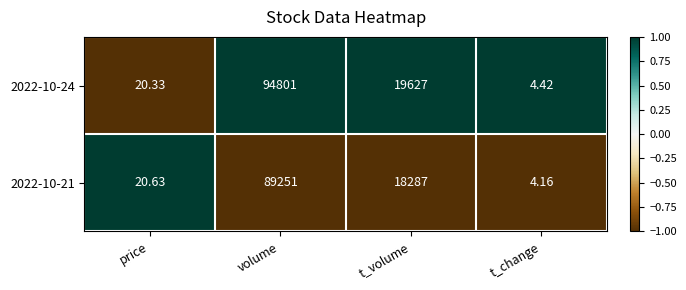

What is the spread (max minus min) of values at t_change?

0.3